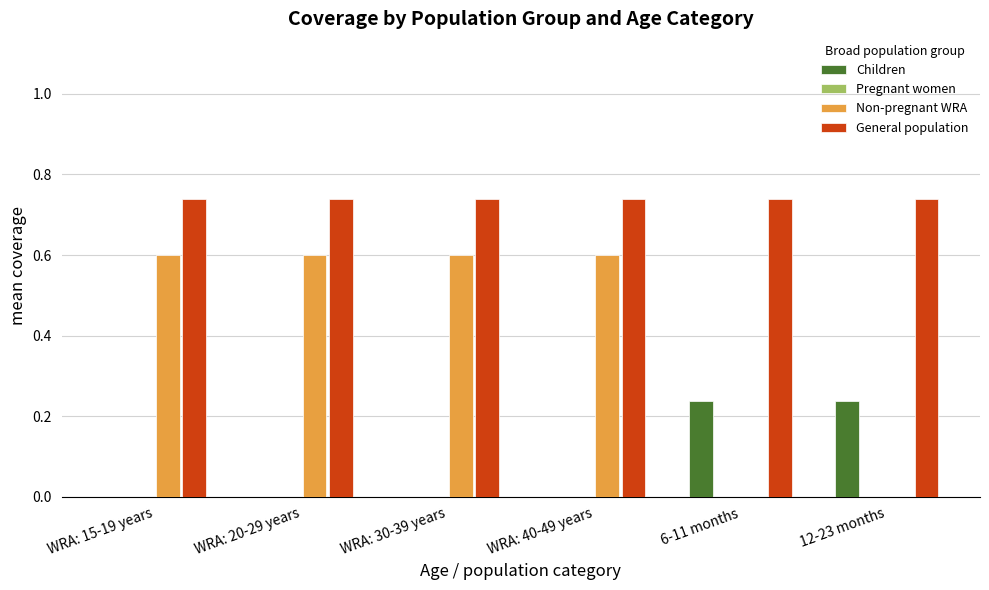

The Non-pregnant WRA series shows 0.9 at WRA: 40-49 years. True or false?

False